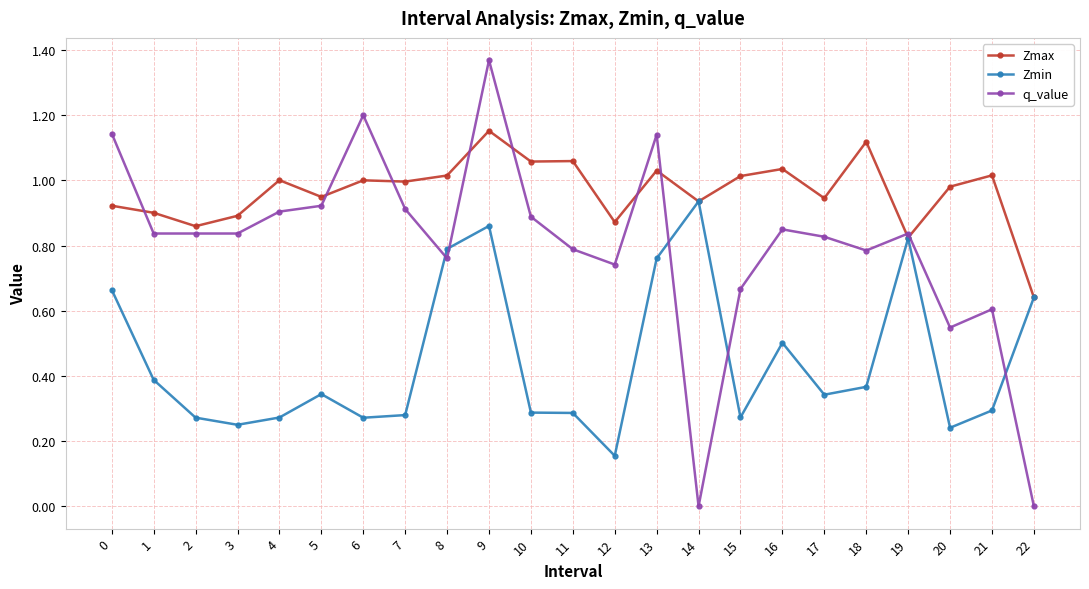

Which category has the highest value in the q_value series?

9